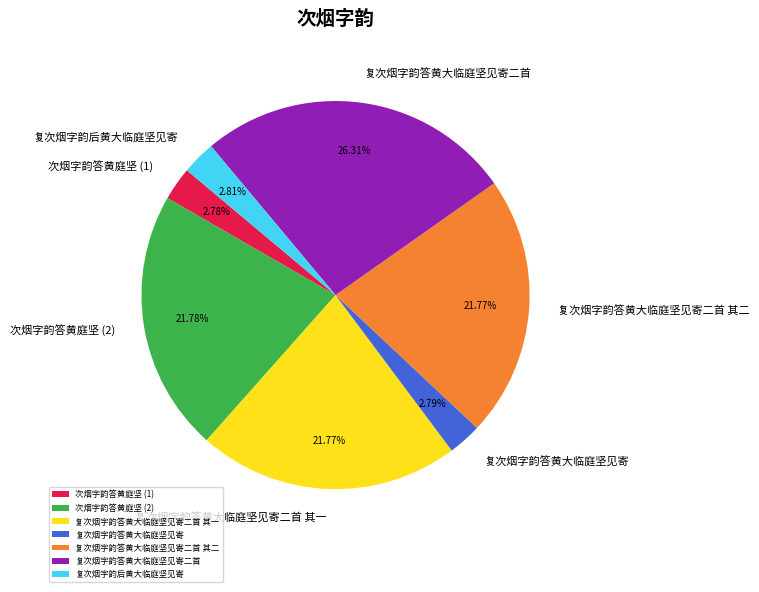

Is there a majority slice in this chart?

No